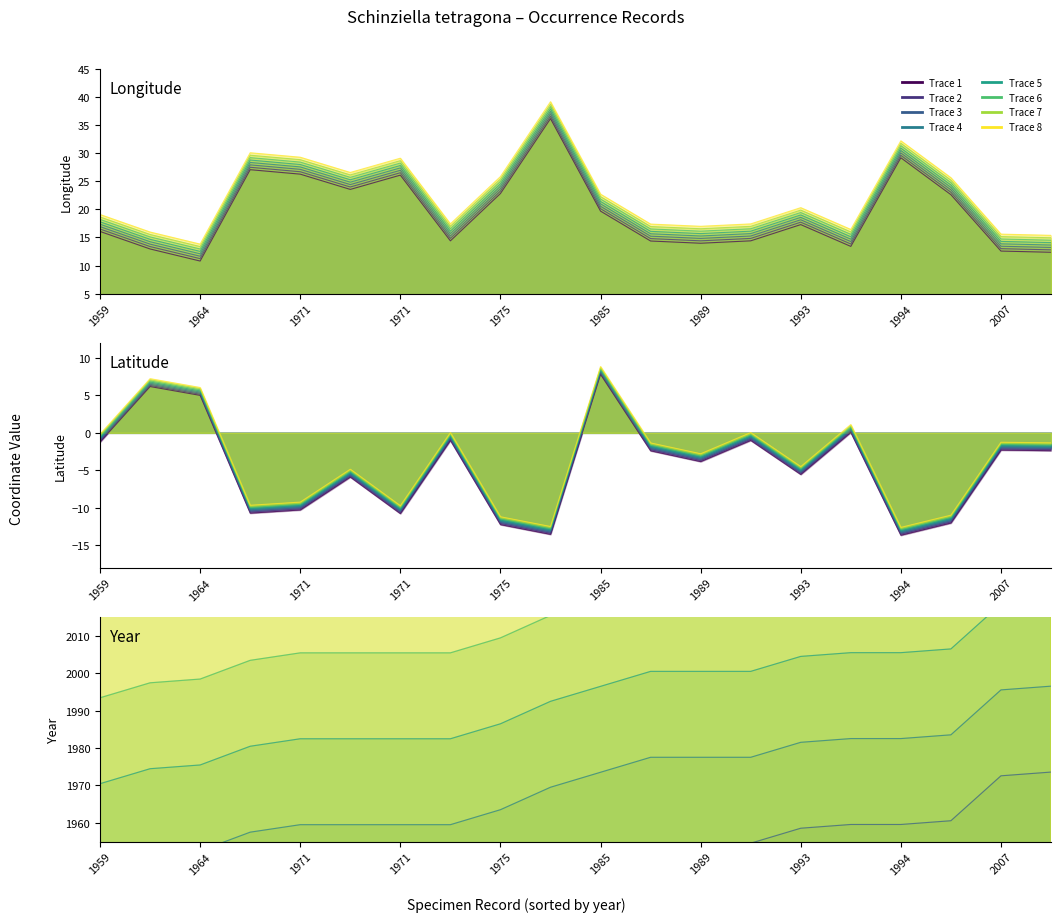

Rank the series by their maximum value, from highest to lowest.

year trace 0, lon trace 0, lat trace 0